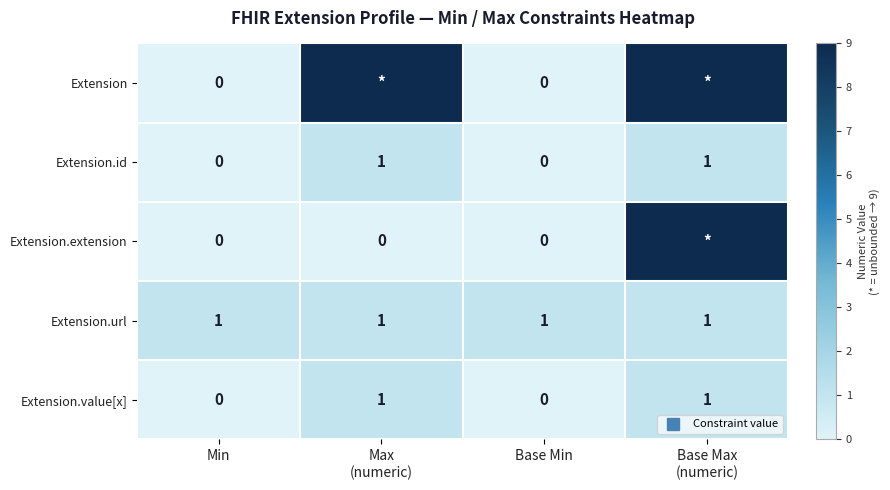

Which category has the highest value in the Extension.value[x] series?

Max (numeric)